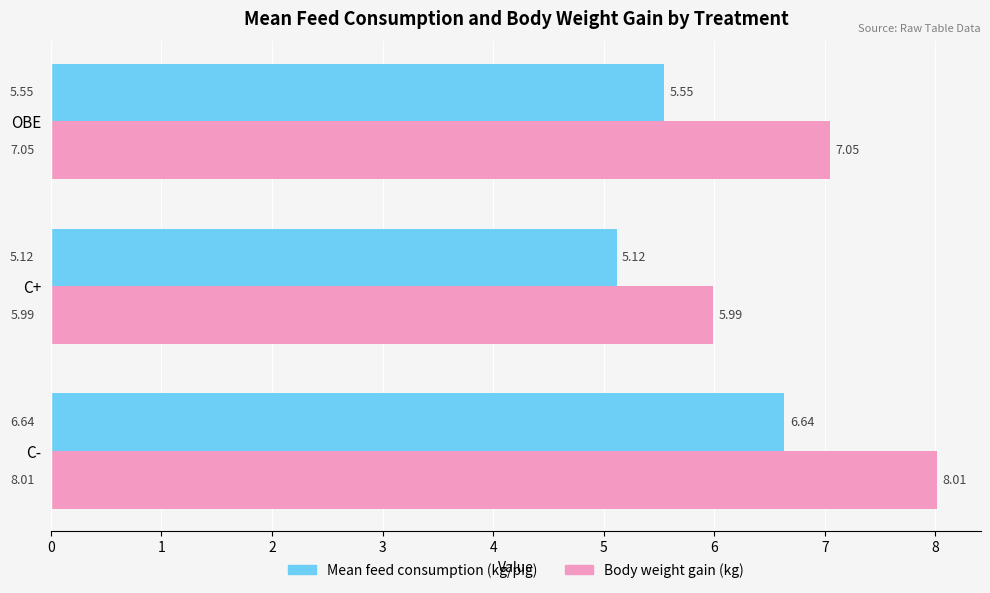

How many categories are shown in the chart?

3